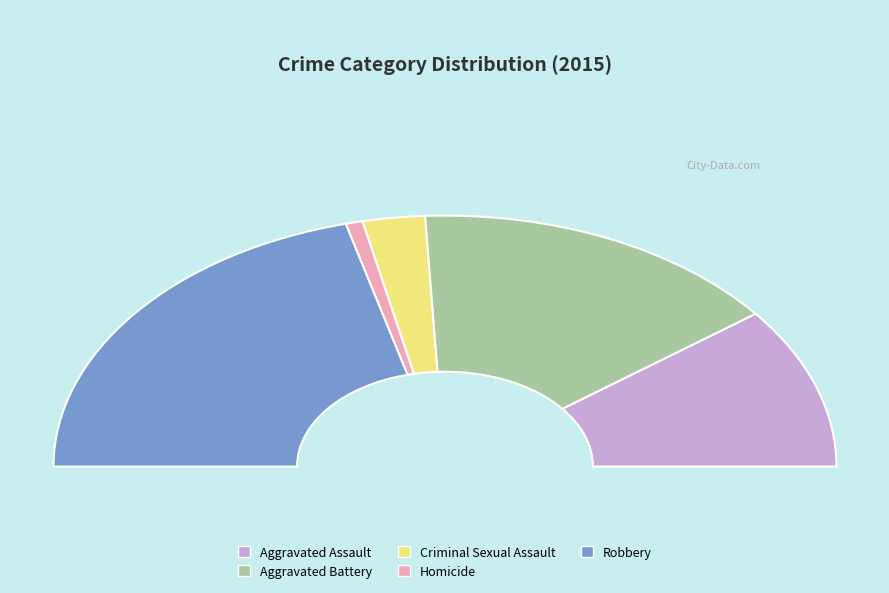

To the nearest percent, what percentage of the pie is Aggravated Battery?

31%